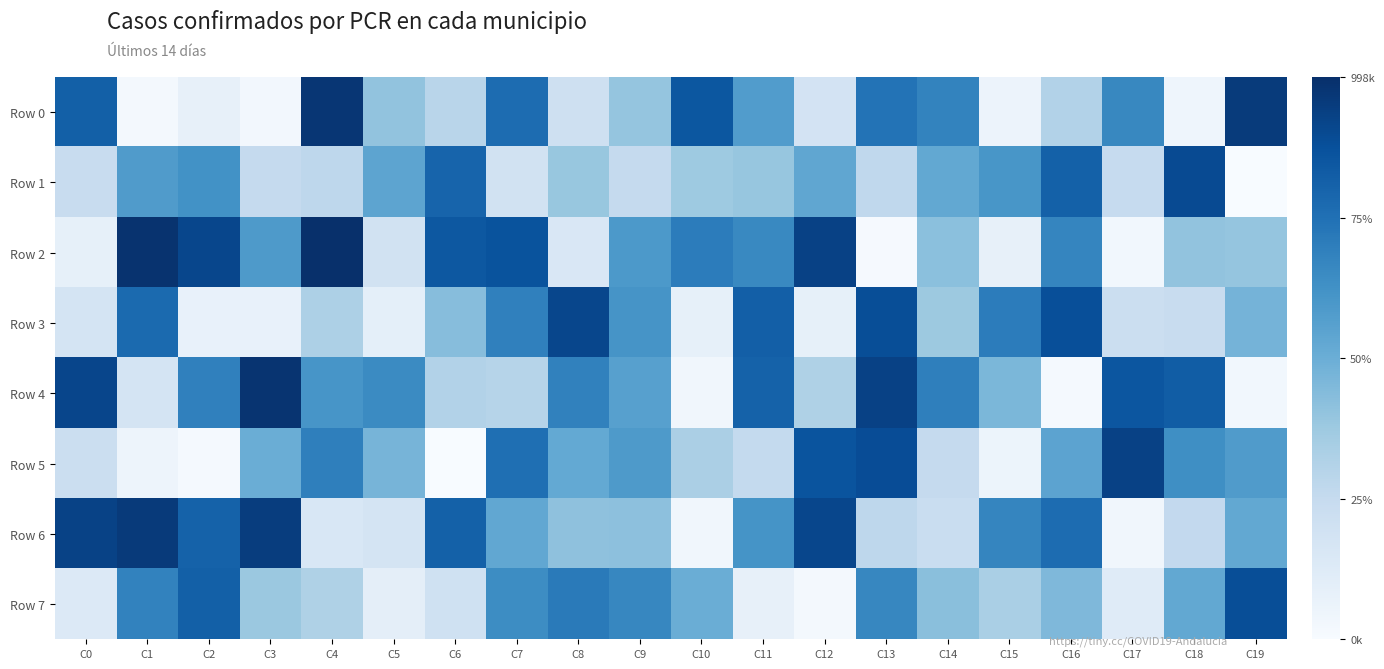

Reading left to right, list all the values displayed in this chart.

Row 0: C0=813104	C1=17821	C2=81860	C3=26301	C4=974825	C5=405430	C6=292485	C7=764629	C8=204281	C9=394873	C10=848203	C11=577111	C12=183487	C13=738625	C14=676213	C15=57806	C16=308711	C17=661864	C18=44726	C19=953281
Row 1: C0=234608	C1=577717	C2=623086	C3=250179	C4=273523	C5=538766	C6=796295	C7=194221	C8=388933	C9=253643	C10=374036	C11=393391	C12=533416	C13=268896	C14=524540	C15=600960	C16=809695	C17=247822	C18=896204	C19=1420
Row 2: C0=85752	C1=984910	C2=911141	C3=585959	C4=998509	C5=194468	C6=844193	C7=862609	C8=150981	C9=591876	C10=705012	C11=658888	C12=929785	C13=8395	C14=421381	C15=81190	C16=669468	C17=28904	C18=405876	C19=394972
Row 3: C0=172509	C1=774247	C2=73973	C3=73198	C4=324891	C5=93232	C6=429992	C7=690026	C8=910328	C9=609386	C10=83165	C11=815910	C12=82540	C13=884127	C14=374790	C15=704231	C16=879691	C17=219900	C18=237008	C19=475195
Row 4: C0=913184	C1=177666	C2=686966	C3=980301	C4=605058	C5=651479	C6=309190	C7=299736	C8=685359	C9=561720	C10=34665	C11=803852	C12=323001	C13=928609	C14=693258	C15=459572	C16=15769	C17=850788	C18=825740	C19=29371
Row 5: C0=221548	C1=48205	C2=13566	C3=503222	C4=692943	C5=470987	C6=527	C7=756614	C8=521439	C9=585927	C10=331942	C11=256924	C12=861420	C13=887852	C14=252929	C15=52670	C16=545272	C17=928807	C18=633616	C19=577715
Row 6: C0=926089	C1=957545	C2=805919	C3=946318	C4=155339	C5=173189	C6=809811	C7=529515	C8=410340	C9=416606	C10=32503	C11=614459	C12=910170	C13=274300	C14=233636	C15=670162	C16=765939	C17=35190	C18=258595	C19=525083
Row 7: C0=134895	C1=680702	C2=815173	C3=379392	C4=323438	C5=94918	C6=201807	C7=640396	C8=712491	C9=666521	C10=499835	C11=81235	C12=18335	C13=665306	C14=424218	C15=338619	C16=448958	C17=119977	C18=526147	C19=884432